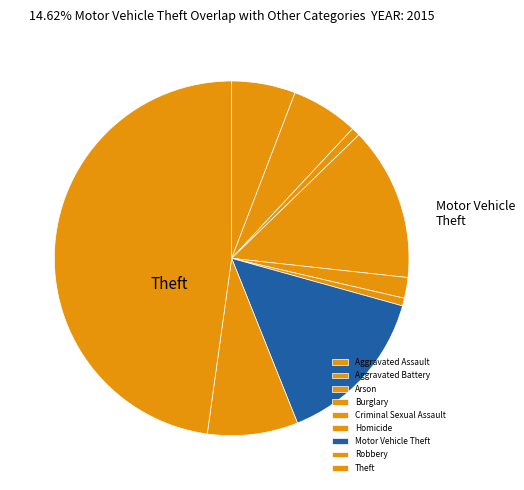

To the nearest percent, what percentage of the pie is Arson?

1%